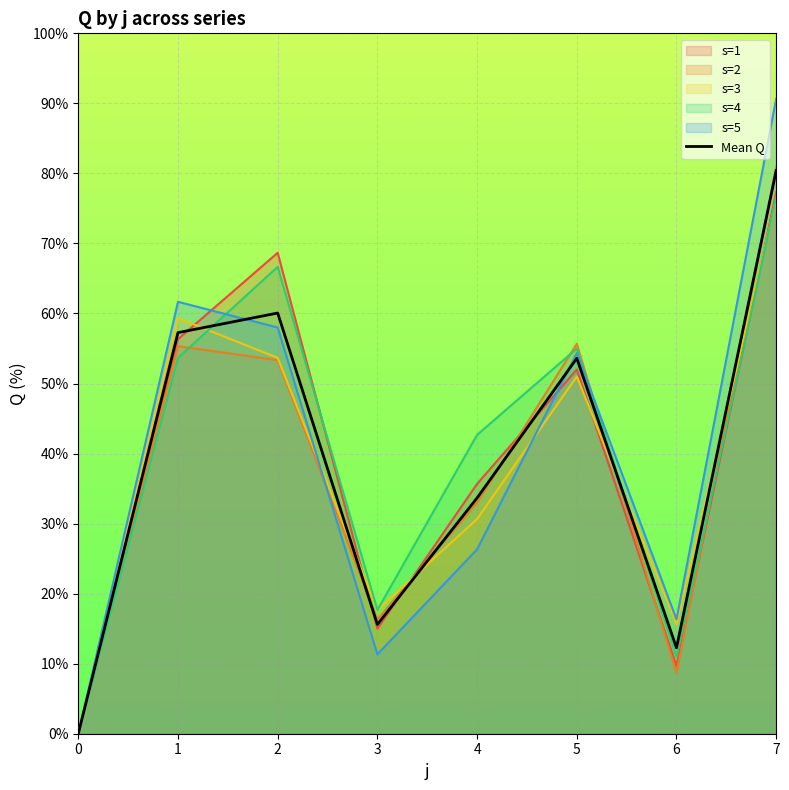

What is the value of the 3rd point from the left?

60.1